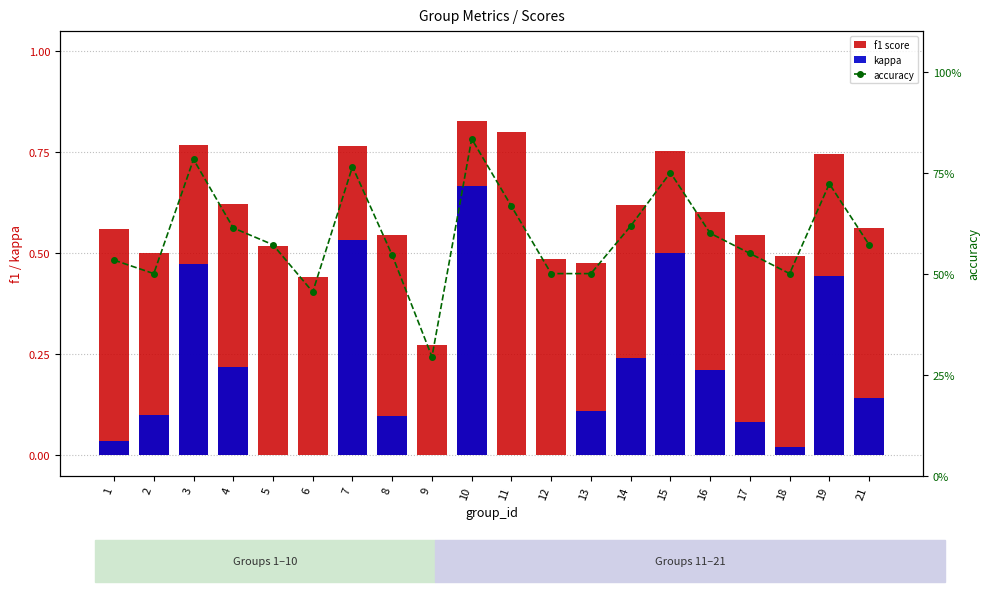

At which label does accuracy reach its peak?

10